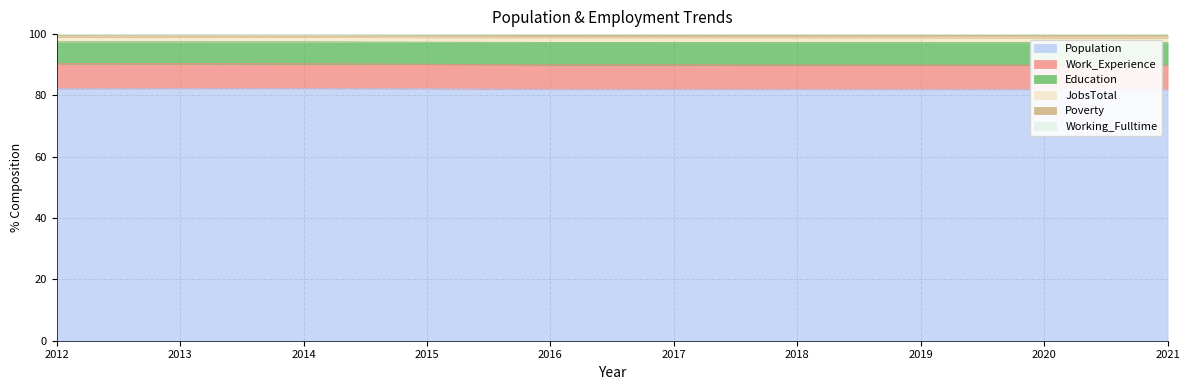

What is the total value across all series at 2021?

100.0